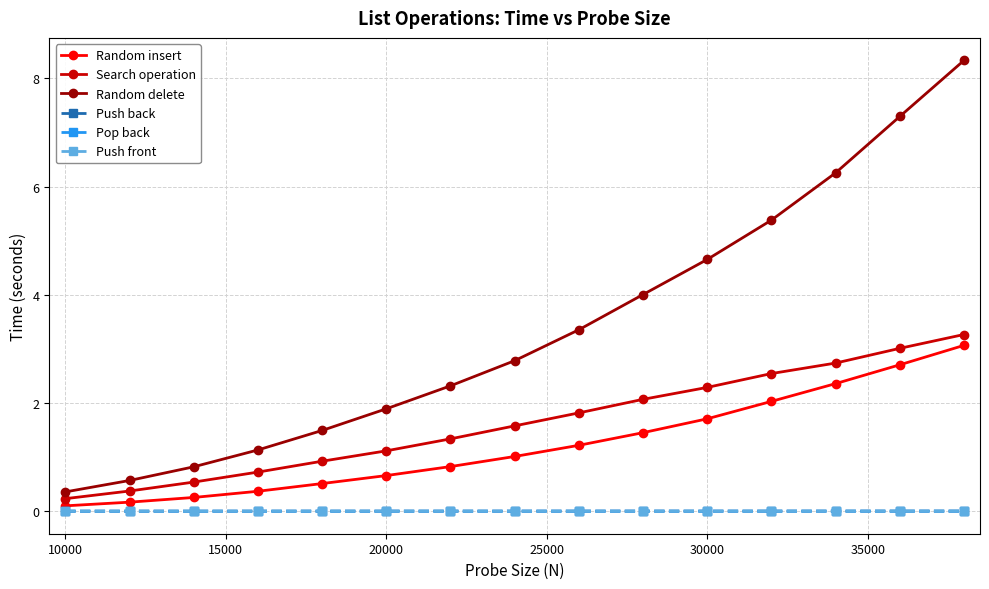

How many categories are shown in the chart?

15